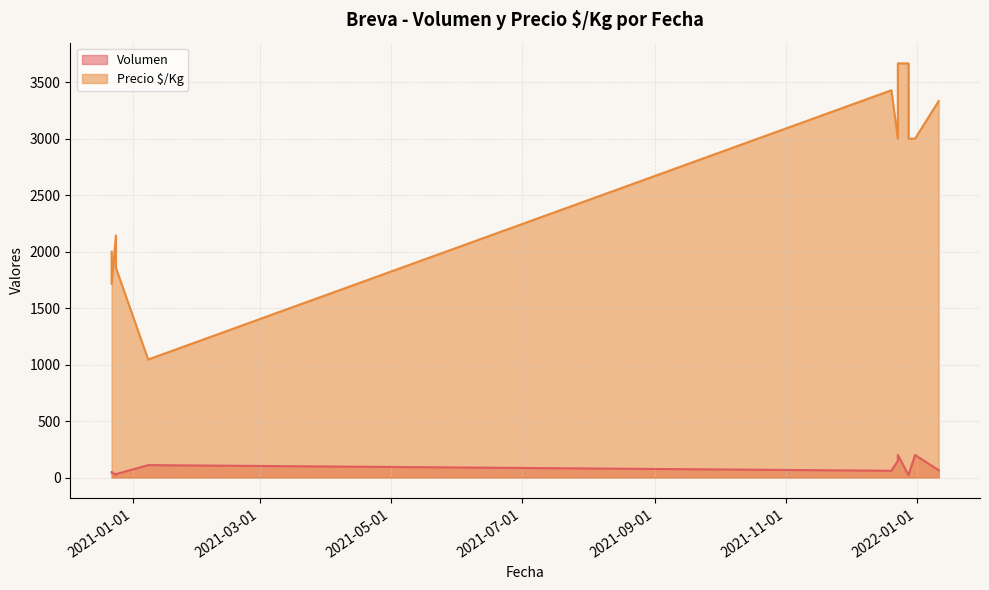

Which series changed the most between 2021-01-08 and 2021-12-20?

Precio $/Kg